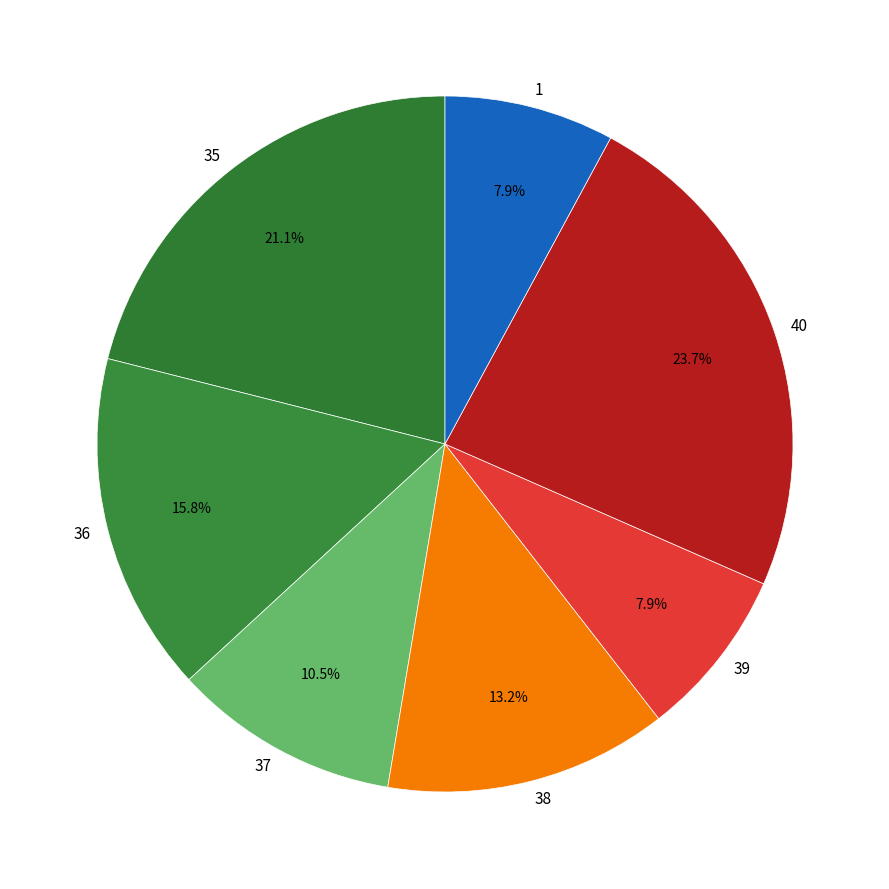

What is the ratio of the value at 37 to the value at 38?

0.8